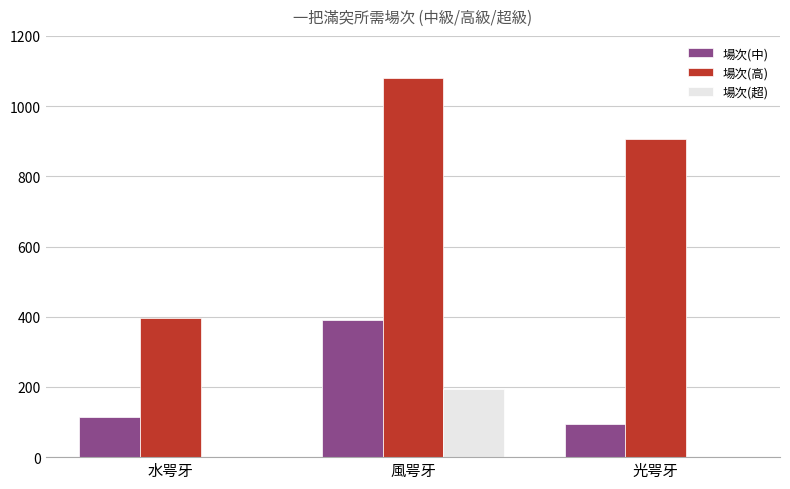

Where does the 場次(高) series first go above 907?

風咢牙